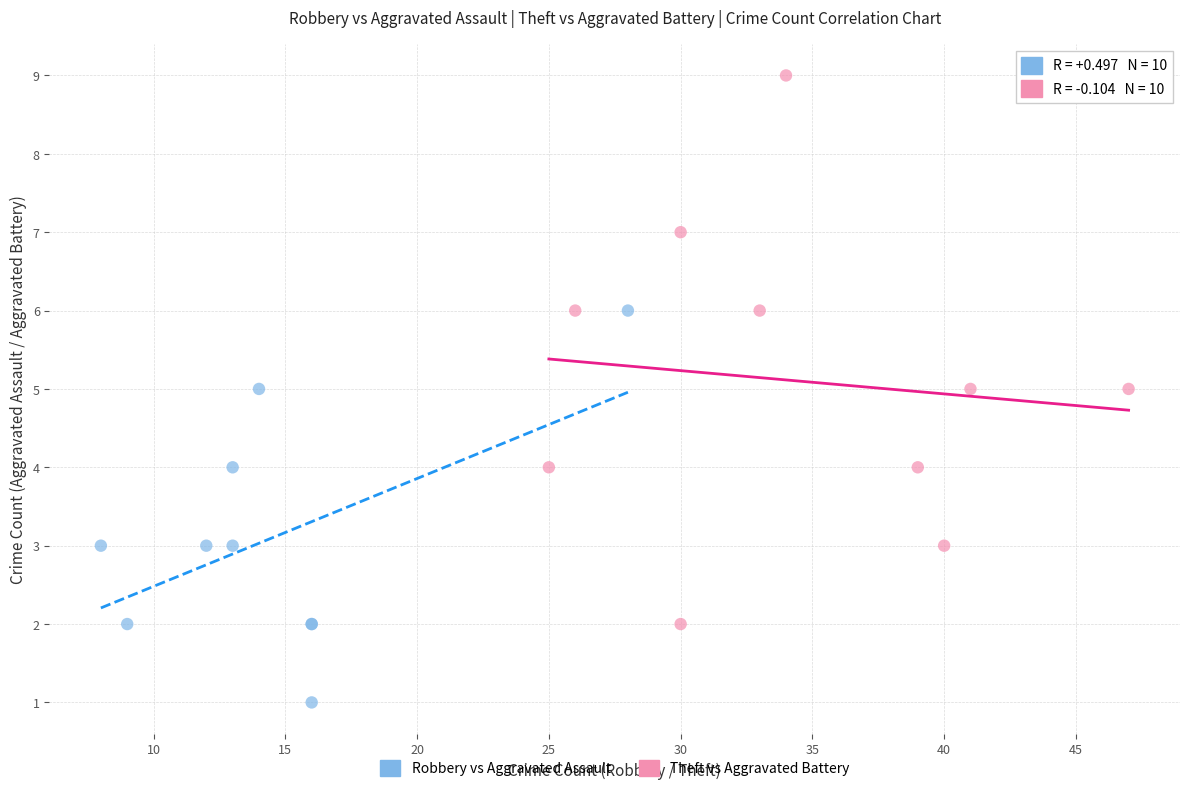

Which series contains the highest Y value?

Theft vs Aggravated Battery